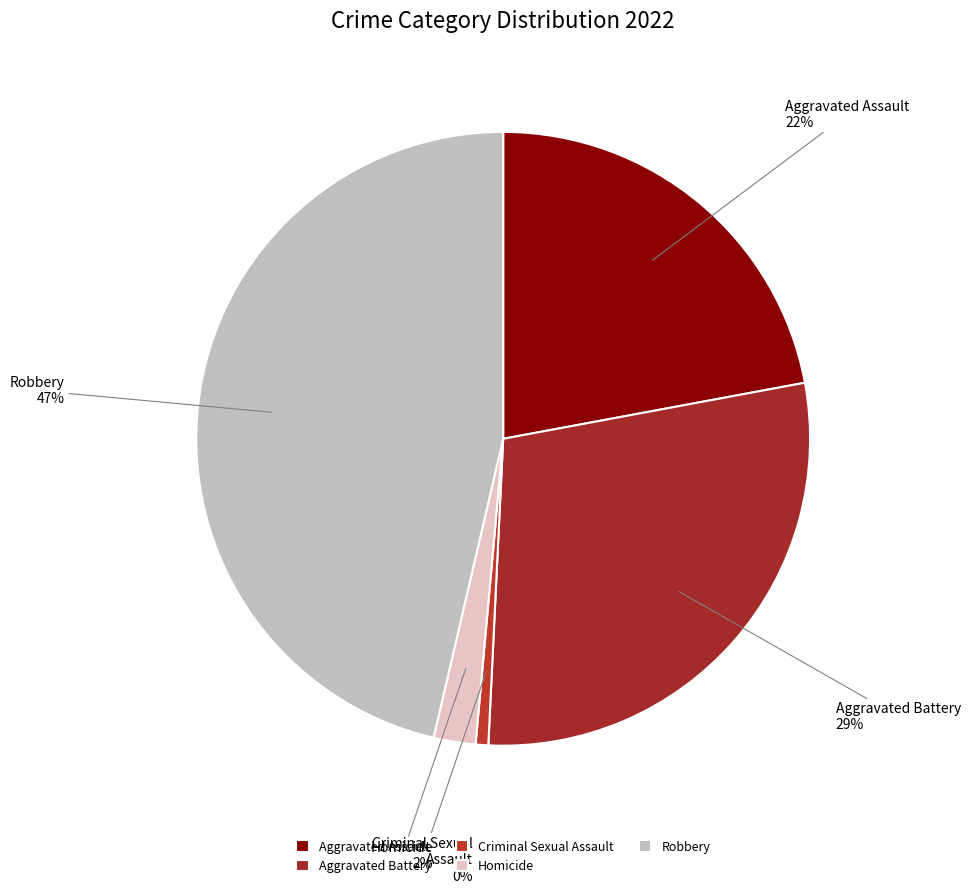

Count the number of slices in the pie.

5